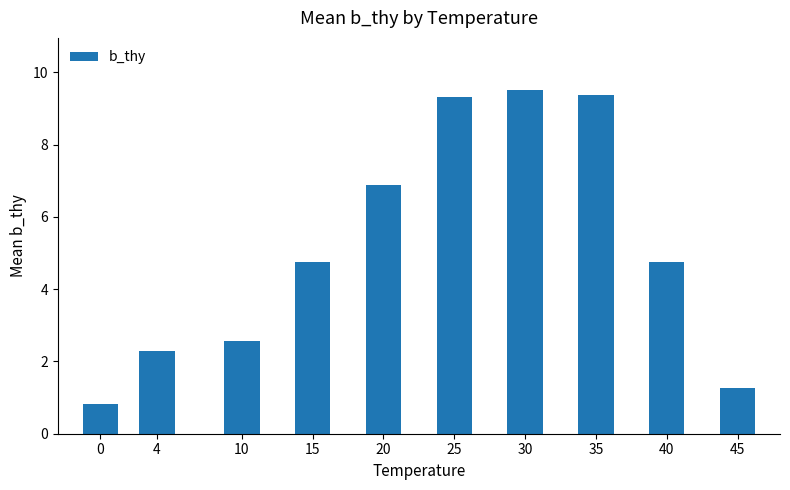

How many distinct data groups are displayed?

1